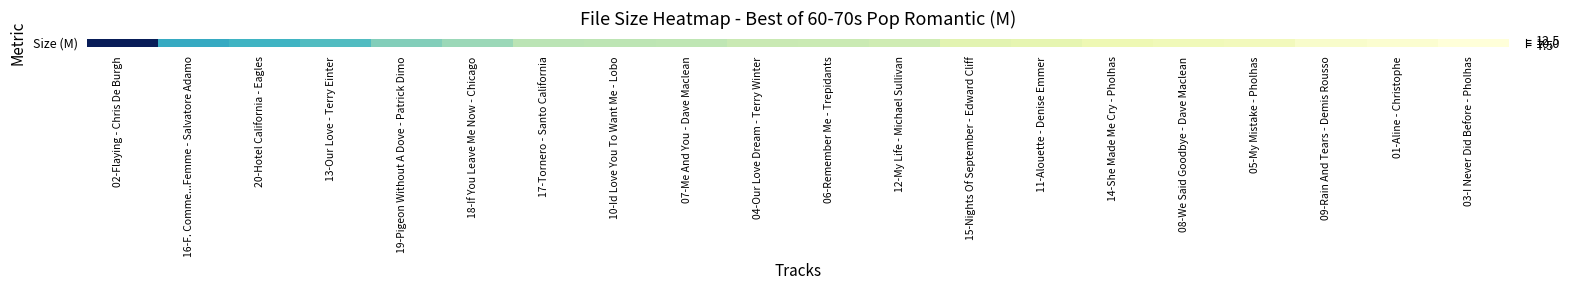

Read the value at 17-Tornero - Santo California.

8.3